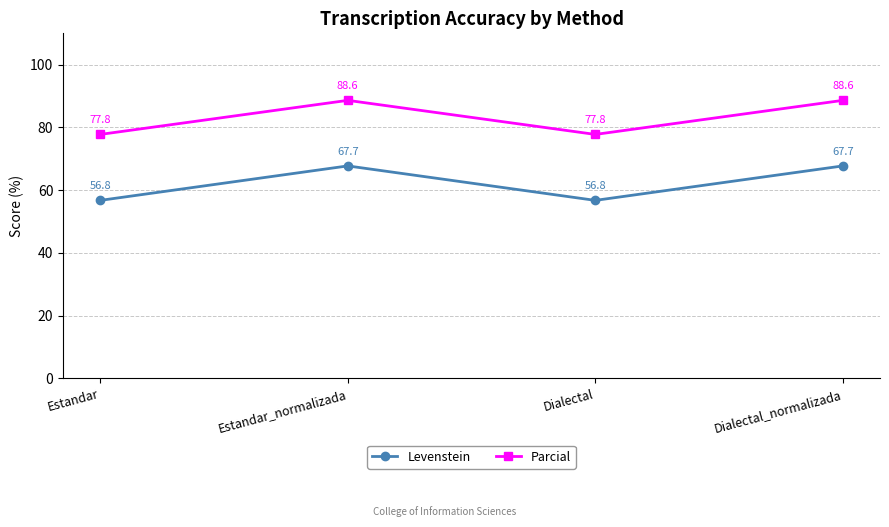

Is the value of Levenstein at Estandar_normalizada greater than the value of Parcial at Estandar?

No